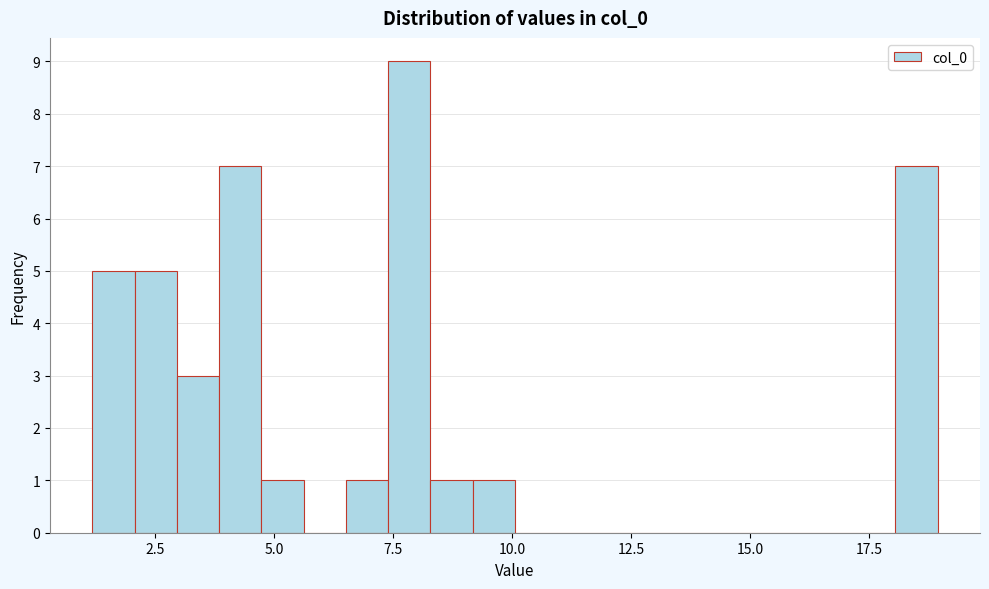

Read against the x-axis, roughly where is the centre of the tallest bar?

8.0